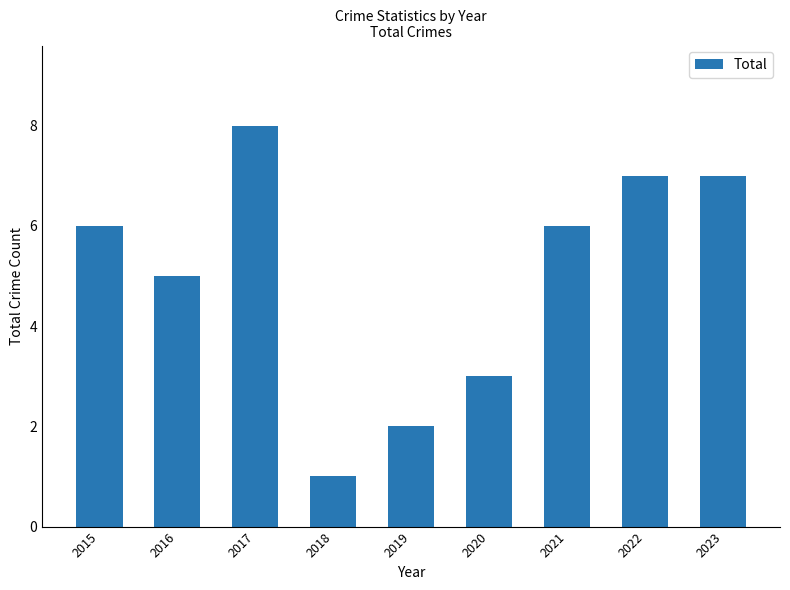

Reading left to right, list all the values displayed in this chart.

2015=6	2016=5	2017=8	2018=1	2019=2	2020=3	2021=6	2022=7	2023=7